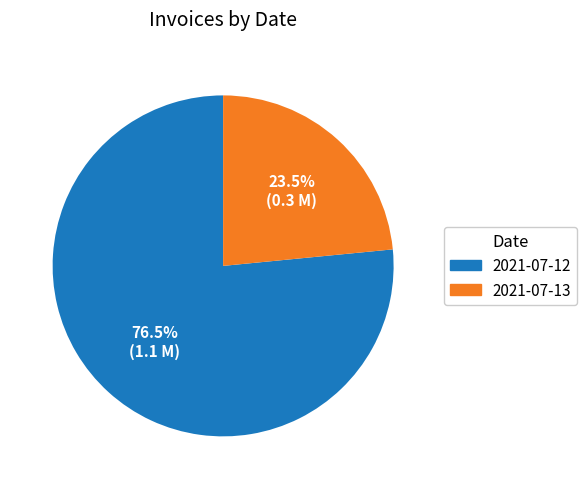

Combined, what portion of the pie is 2021-07-12 and 2021-07-13?

100.0%